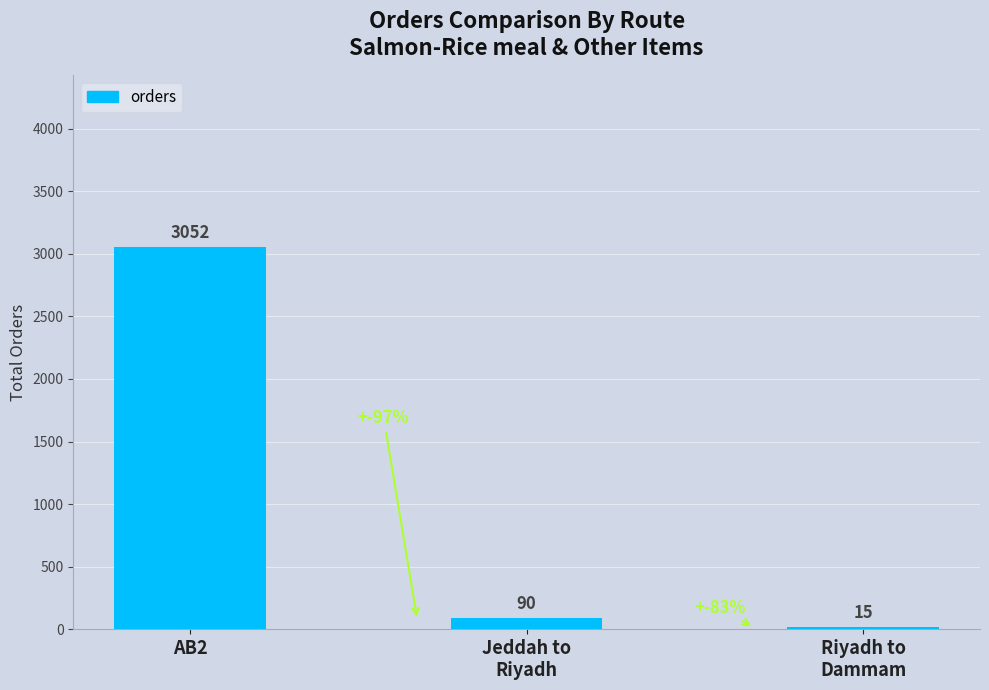

What is the ratio of the value at Jeddah to
Riyadh to the value at Riyadh to
Dammam?

6.0